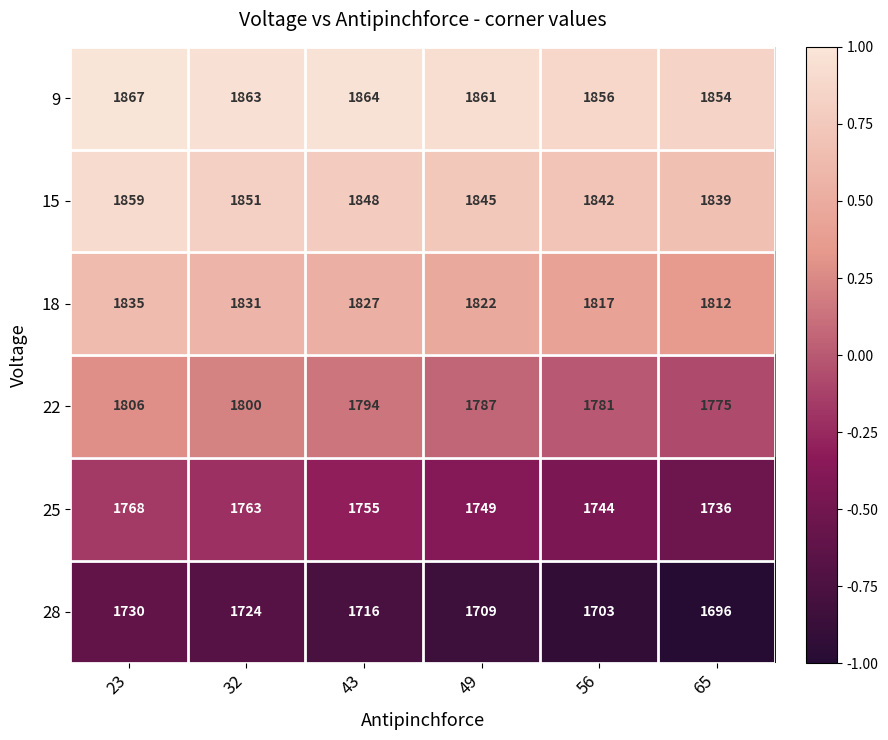

At which category is the sum across all series the highest?

23